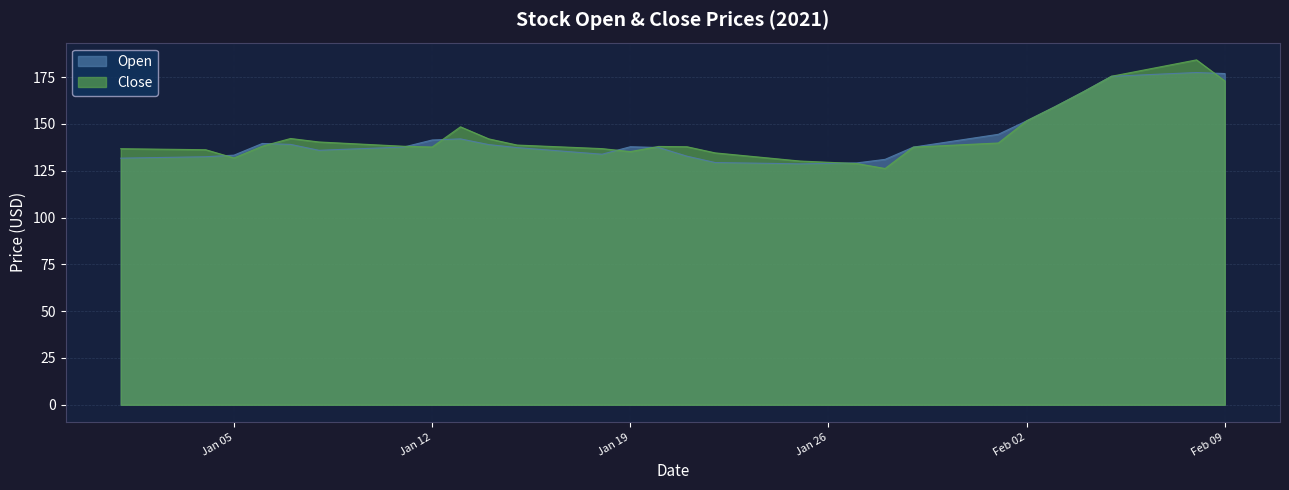

In Close, how many points are lower than both neighbors (excluding endpoints)?

4